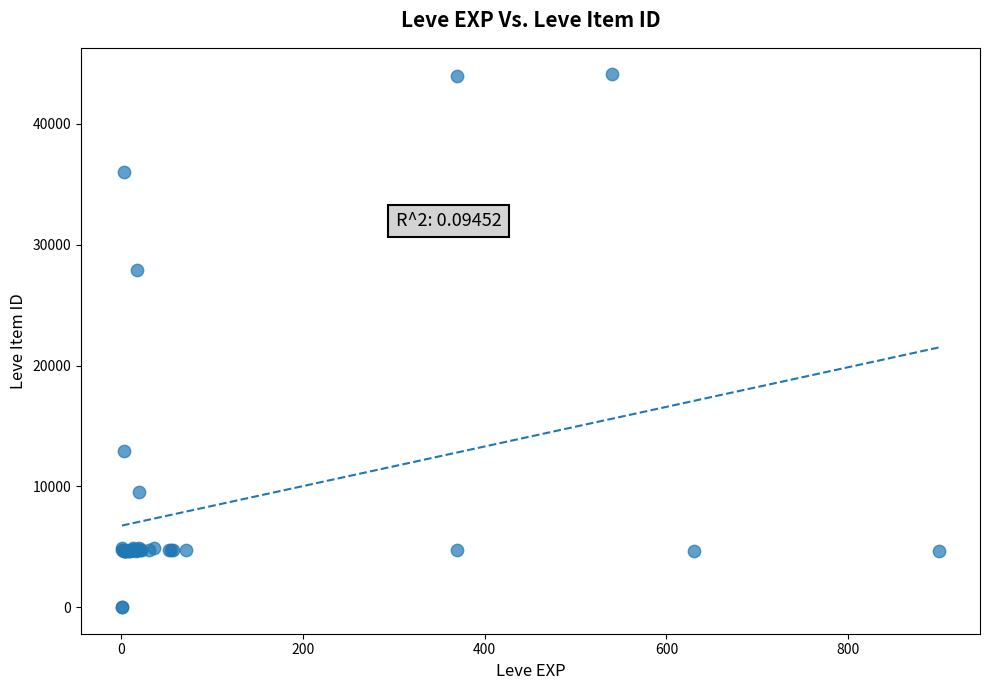

What Y value in the scatter plot is closest to 22048?

27884